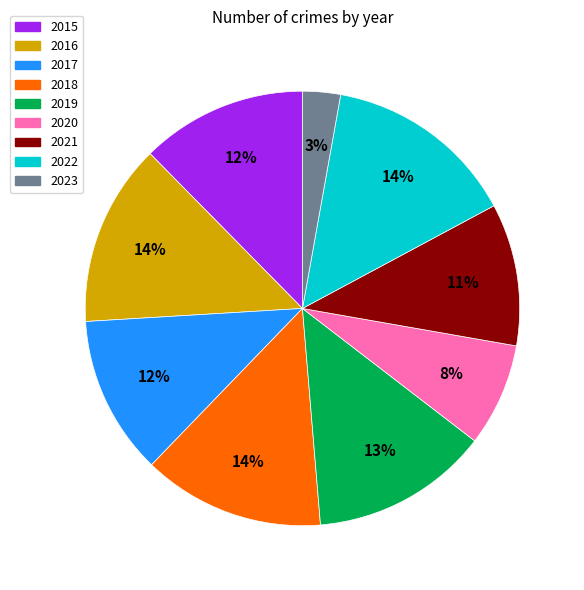

To the nearest percent, what is the average slice percentage?

11%